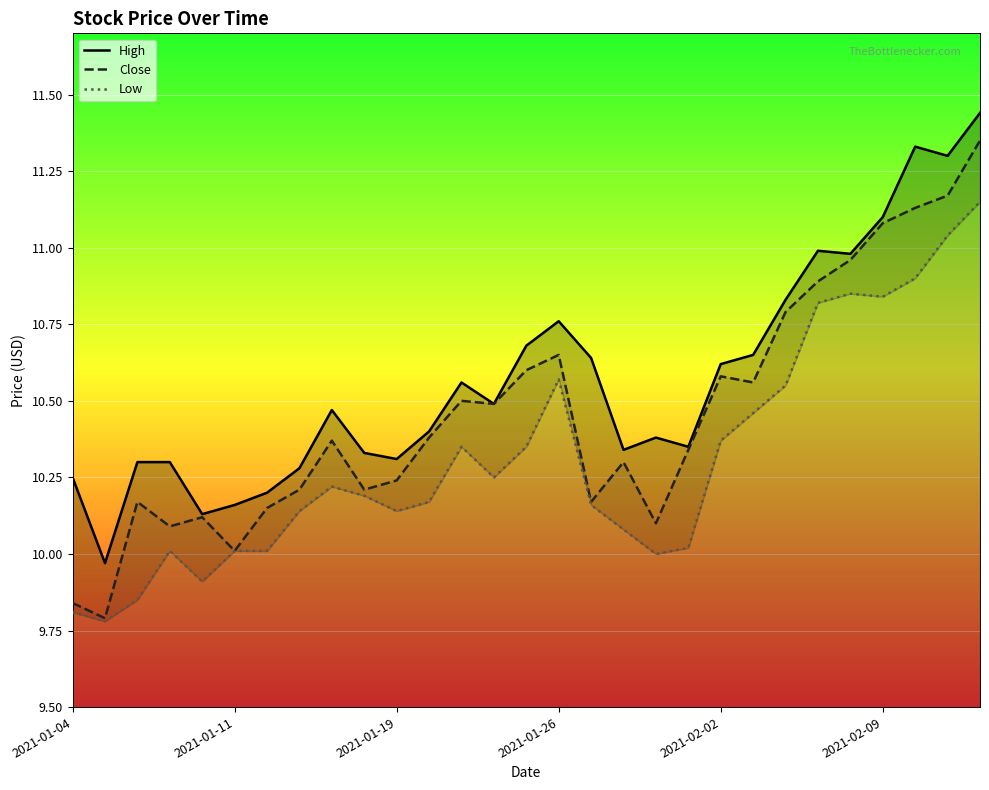

At how many categories does at least one series exceed 10?

28